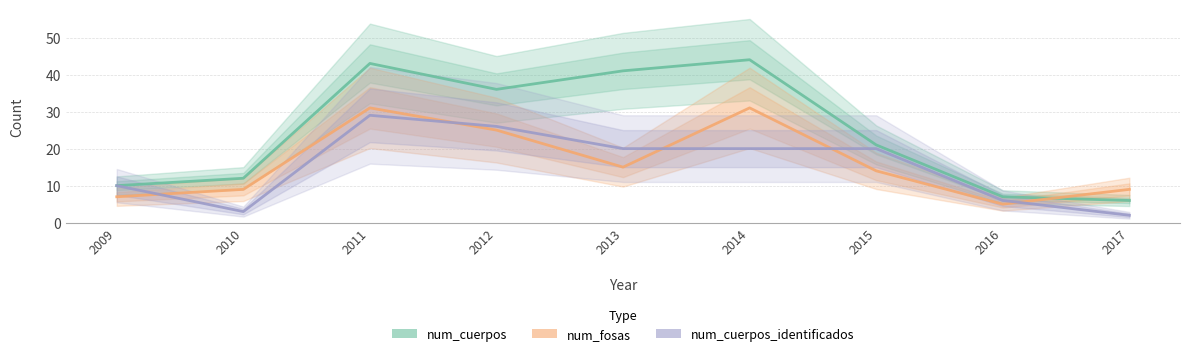

At which category is the sum across all series the highest?

2011